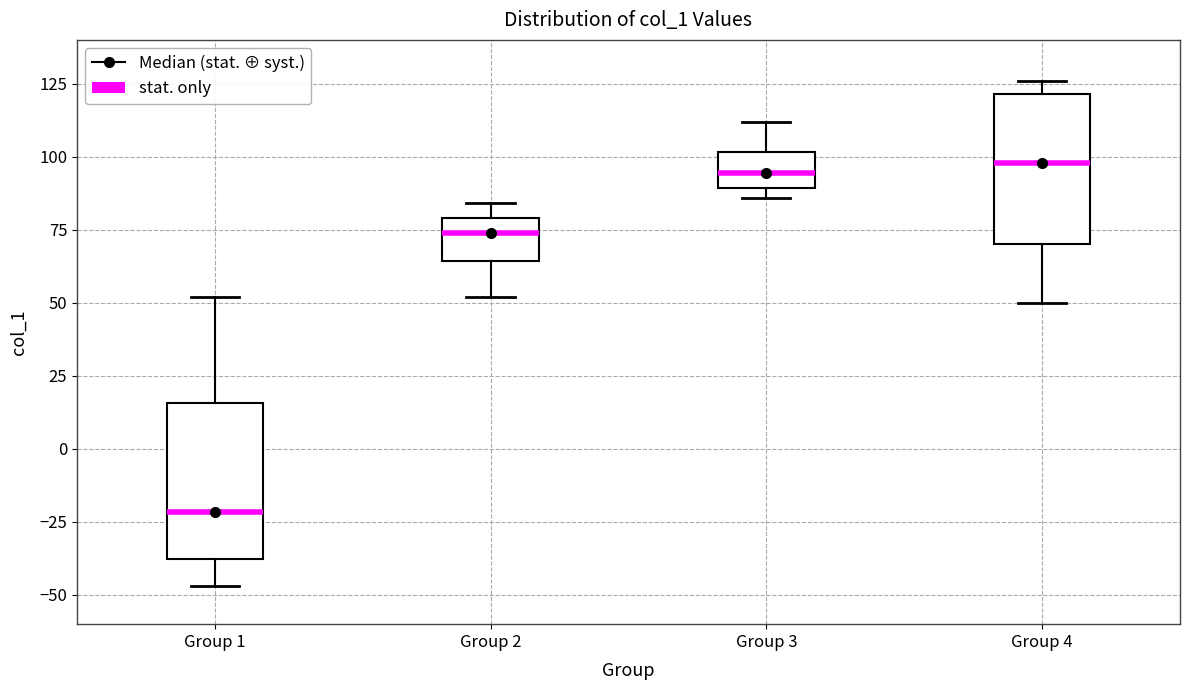

Reading left to right, transcribe this box plot: for each box, give where its median line is, the range the box spans, and where its two whiskers end, as read against the y-axis. The values are not printed on the chart, so give them approximately, as read against the axis.

Group 1: median -20, box -40 to 15, whiskers -45 to 50
Group 2: median 75, box 65 to 80, whiskers 50 to 85
Group 3: median 95, box 90 to 100, whiskers 85 to 110
Group 4: median 100, box 70 to 120, whiskers 50 to 125